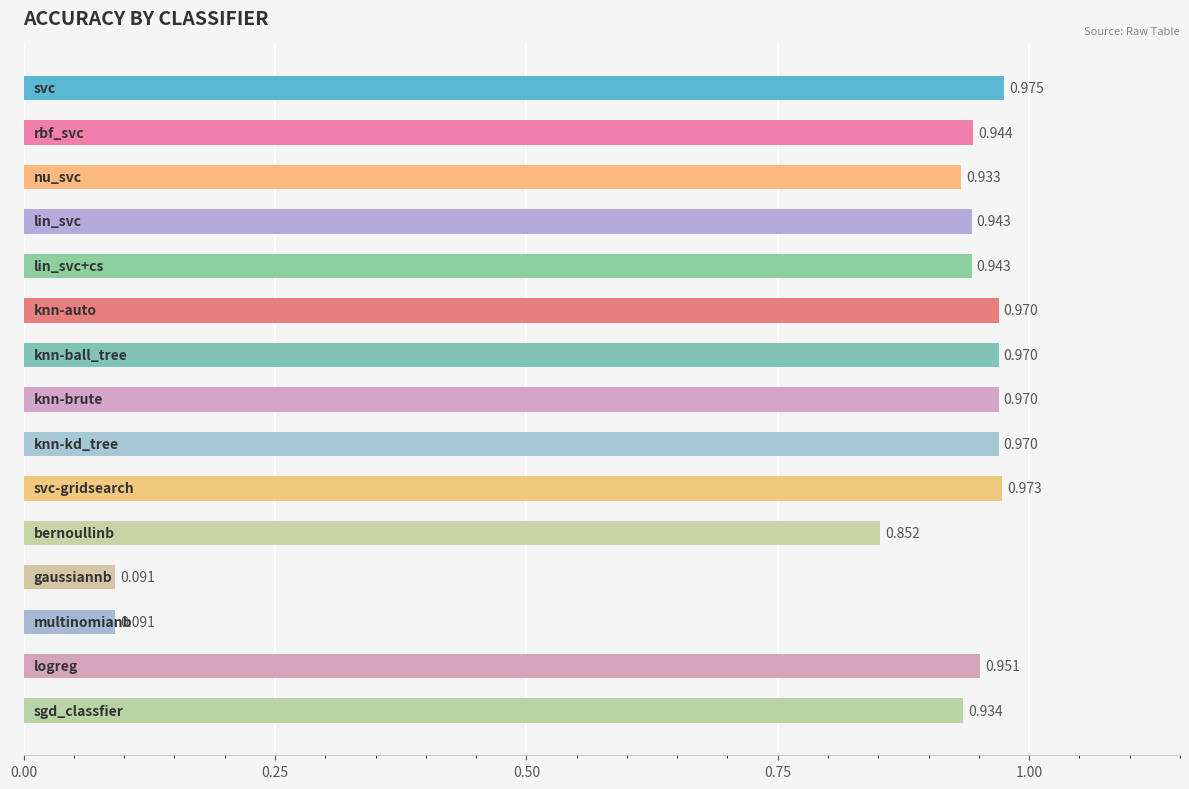

How many data points does each series have?

15